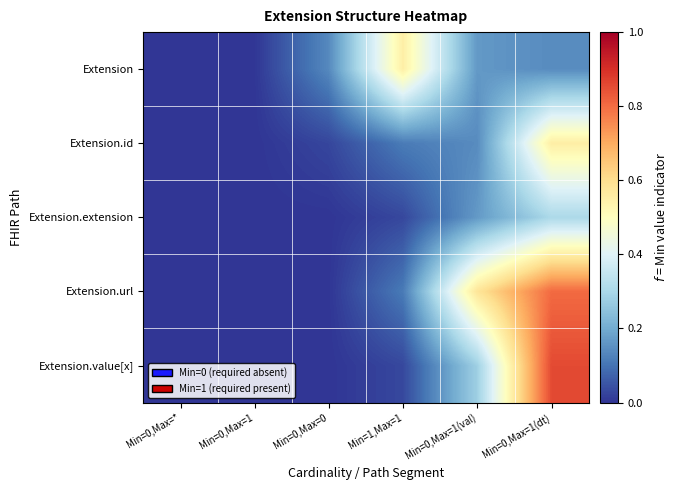

Which series has the largest range (max minus min)?

Extension.value[x]